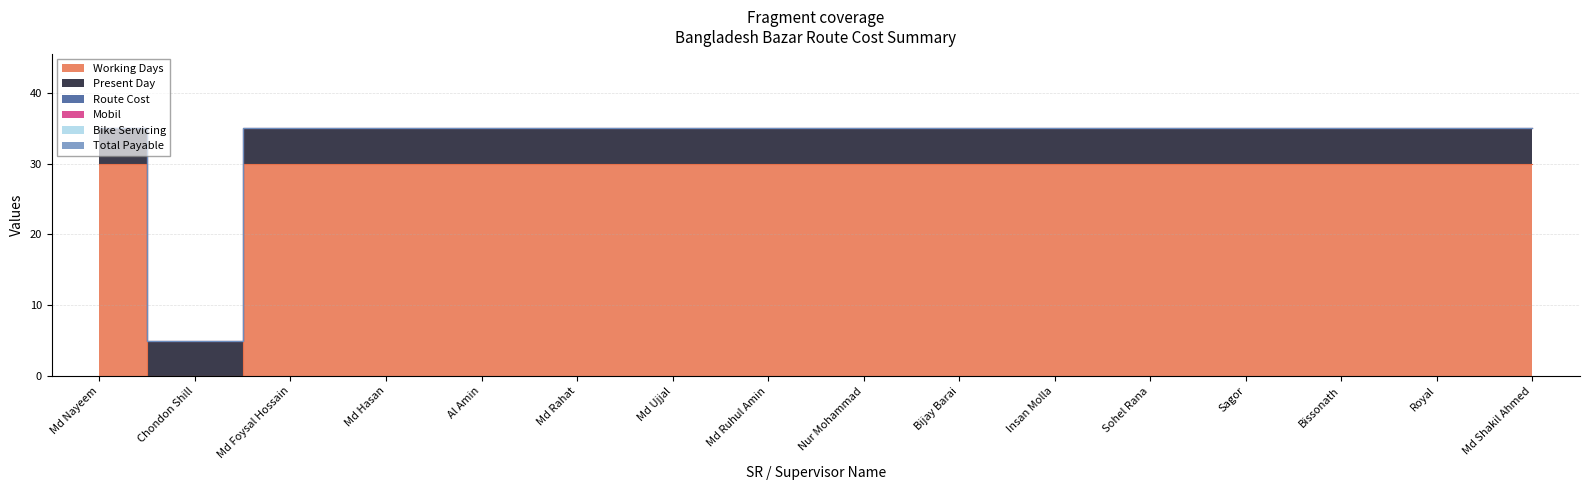

What is the label of the 16th point from the right?

Md Nayeem